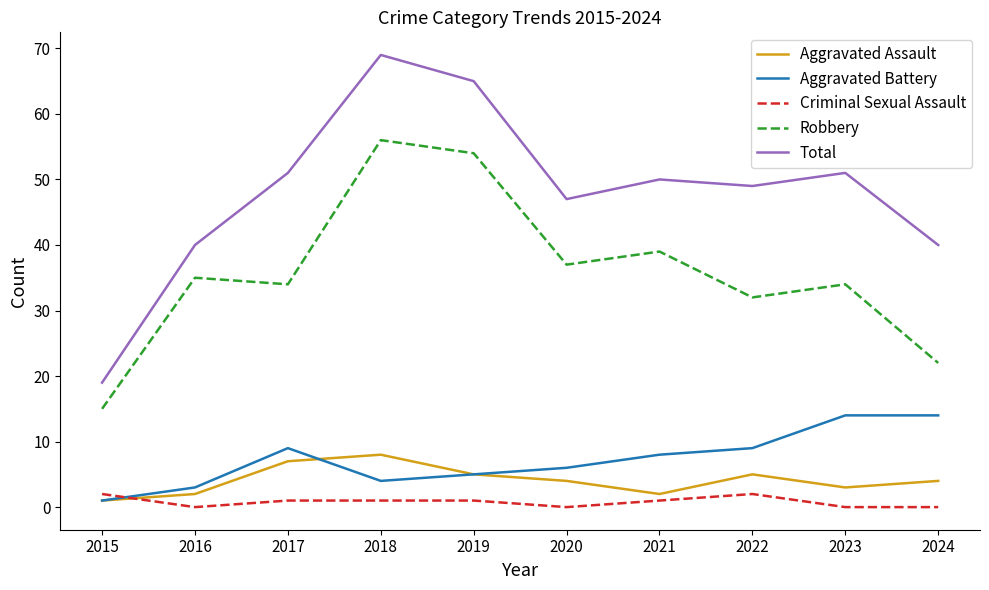

True or false: Total has more than 0 interior local peaks.

True